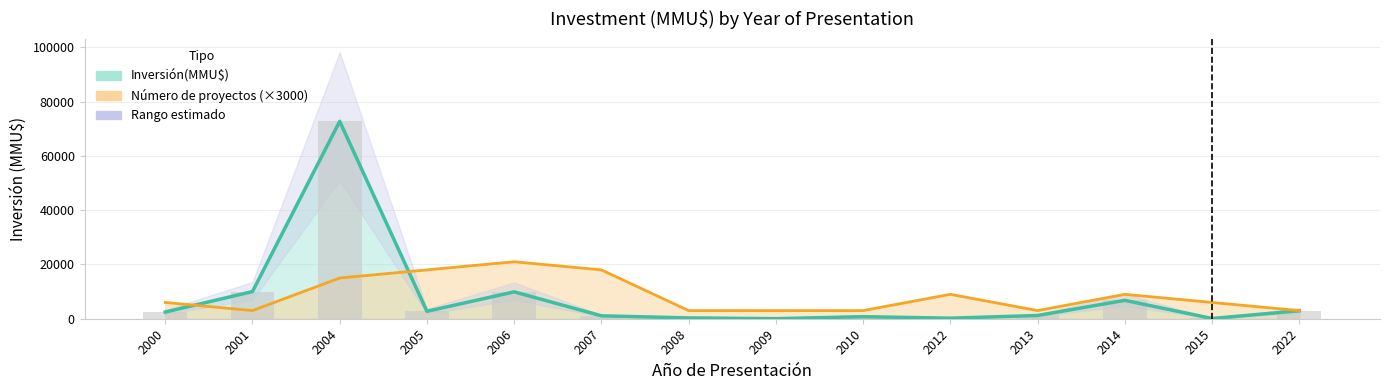

How many data points are less than 200?

17